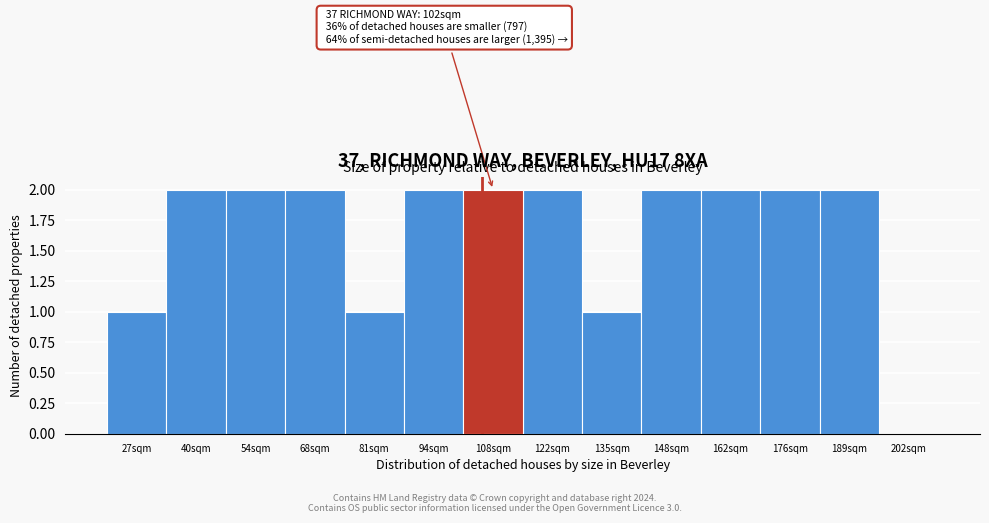

Reading right to left, transcribe all the data shown in this chart.

202sqm=0	189sqm=2	176sqm=2	162sqm=2	148sqm=2	135sqm=1	122sqm=2	108sqm=2	94sqm=2	81sqm=1	68sqm=2	54sqm=2	40sqm=2	27sqm=1